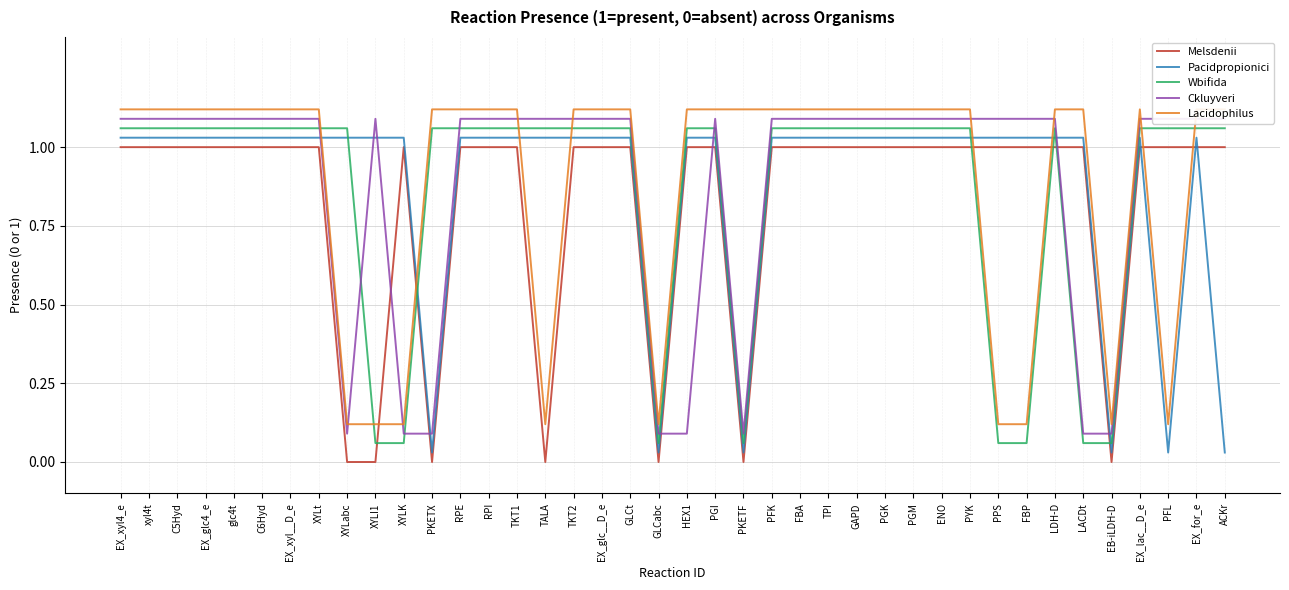

Is it true that Melsdenii equals 0.5 at EX_lac__D_e?

False